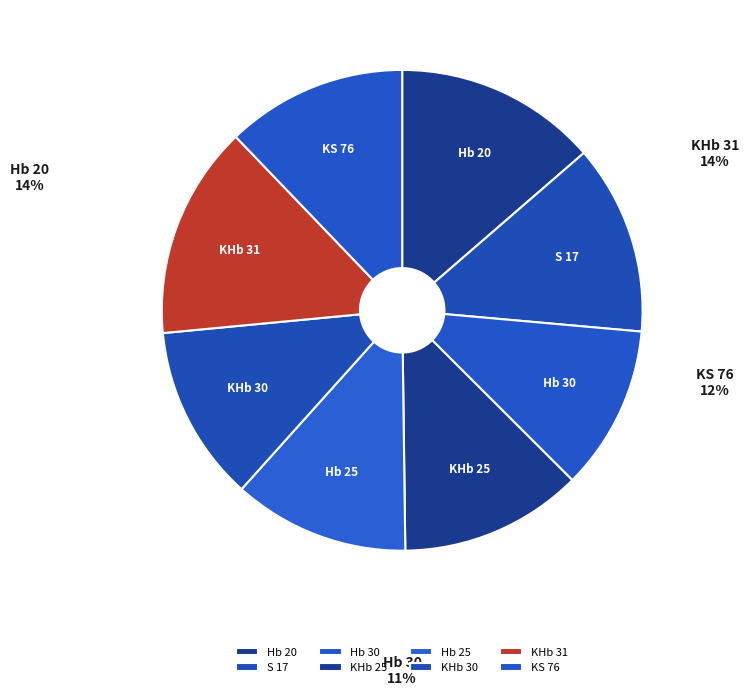

Is it true that Hb 20 is 14% of the pie?

True